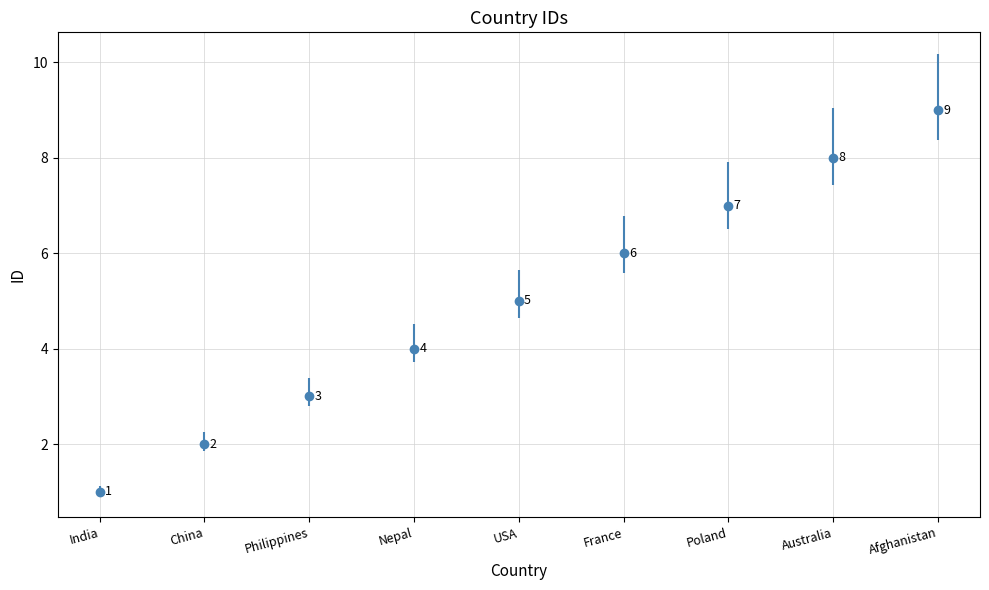

Reading left to right, list all the values displayed in this chart.

India=1	China=2	Philippines=3	Nepal=4	USA=5	France=6	Poland=7	Australia=8	Afghanistan=9